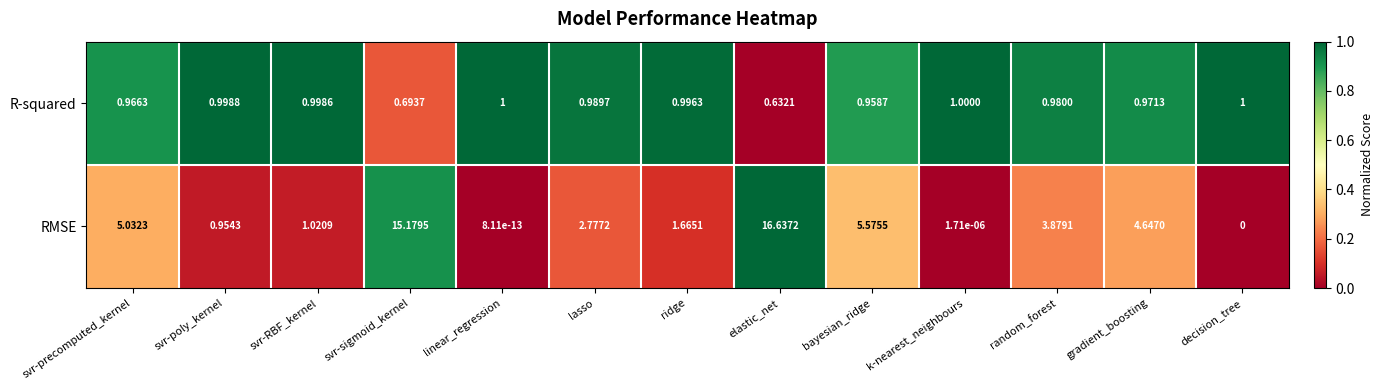

At which label is RMSE closest to 8?

bayesian_ridge